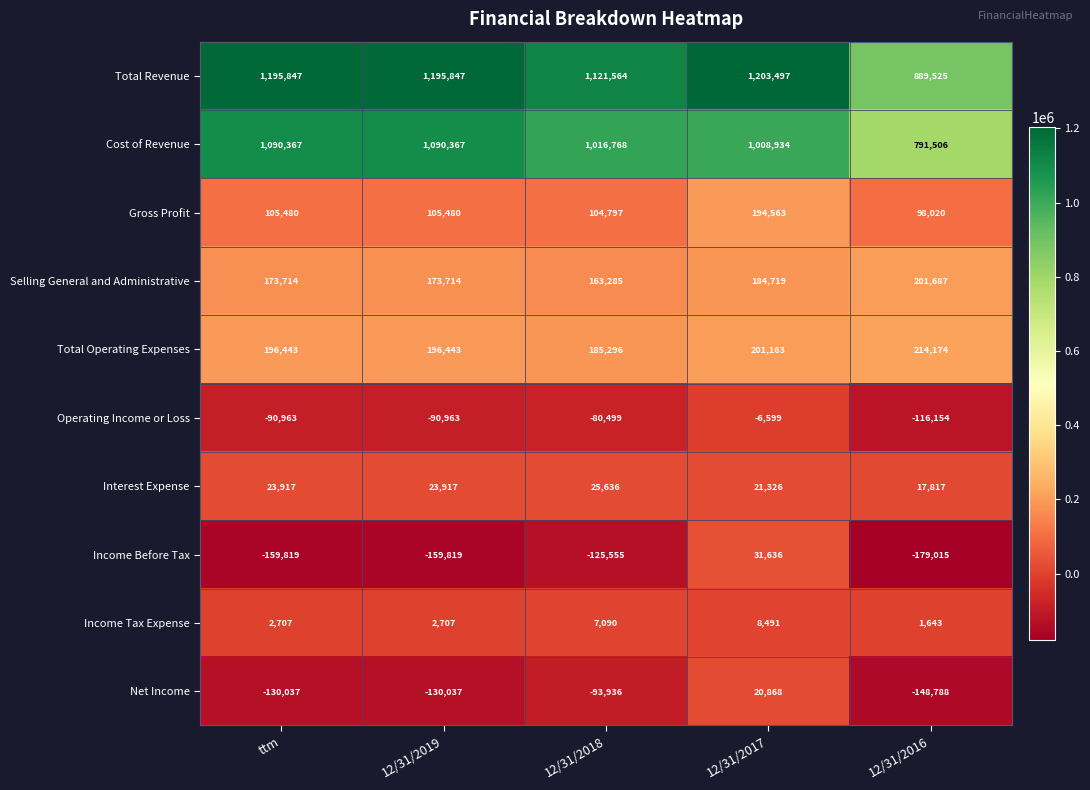

What is the highest value of the Total Revenue series?

1203497